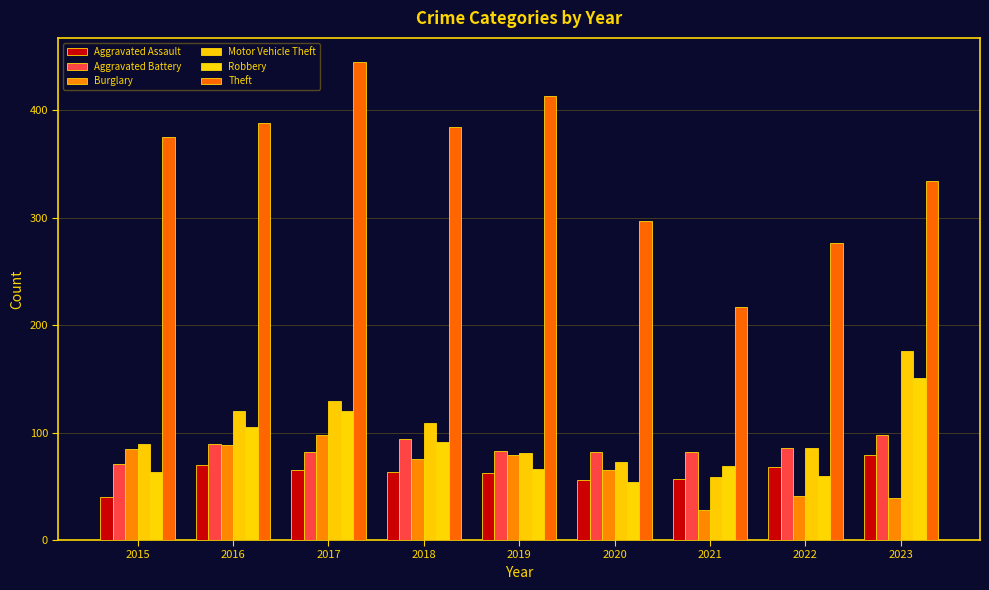

List the labels in order of Theft value, largest first.

2017, 2019, 2016, 2018, 2015, 2023, 2020, 2022, 2021